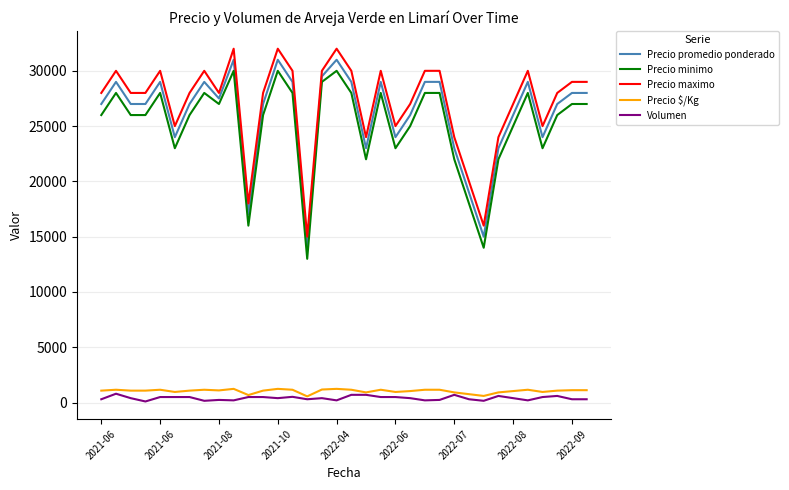

True or false: Precio promedio ponderado and Volumen cross at least once.

False